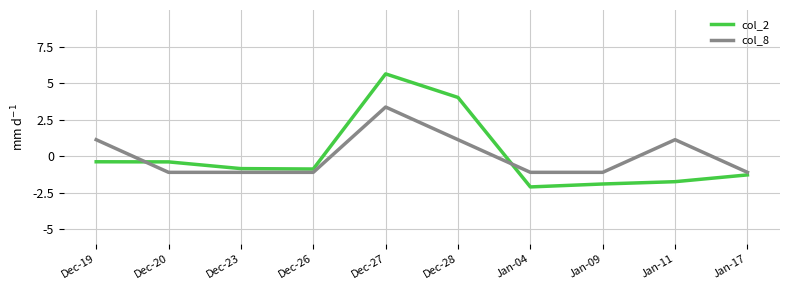

What is the difference between the highest and lowest values at Dec-20?

0.7